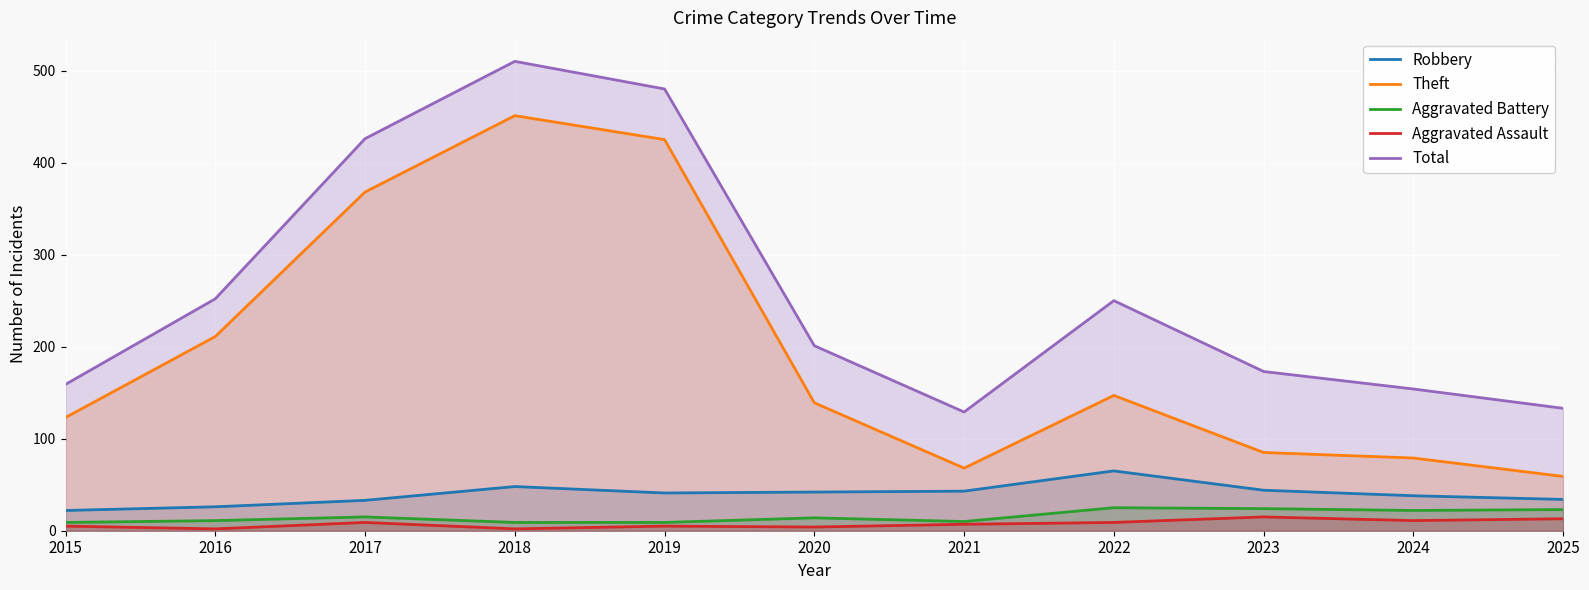

True or false: Robbery has a value of 38 at 2024.

True